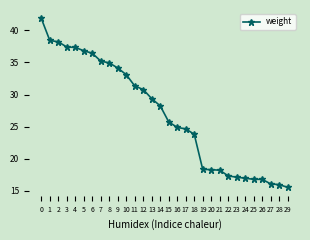

Approximately how many times larger is the value at 2 compared to 19?

2.1